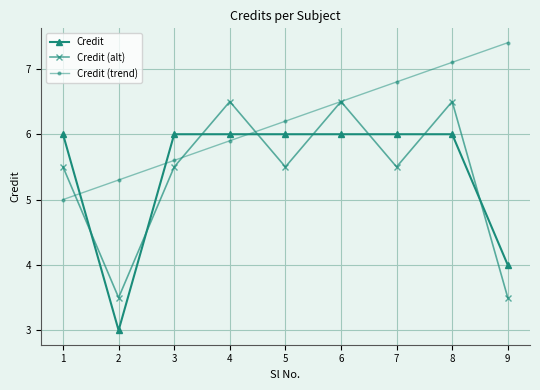

What is the average value of the Credit (trend) series?

6.2